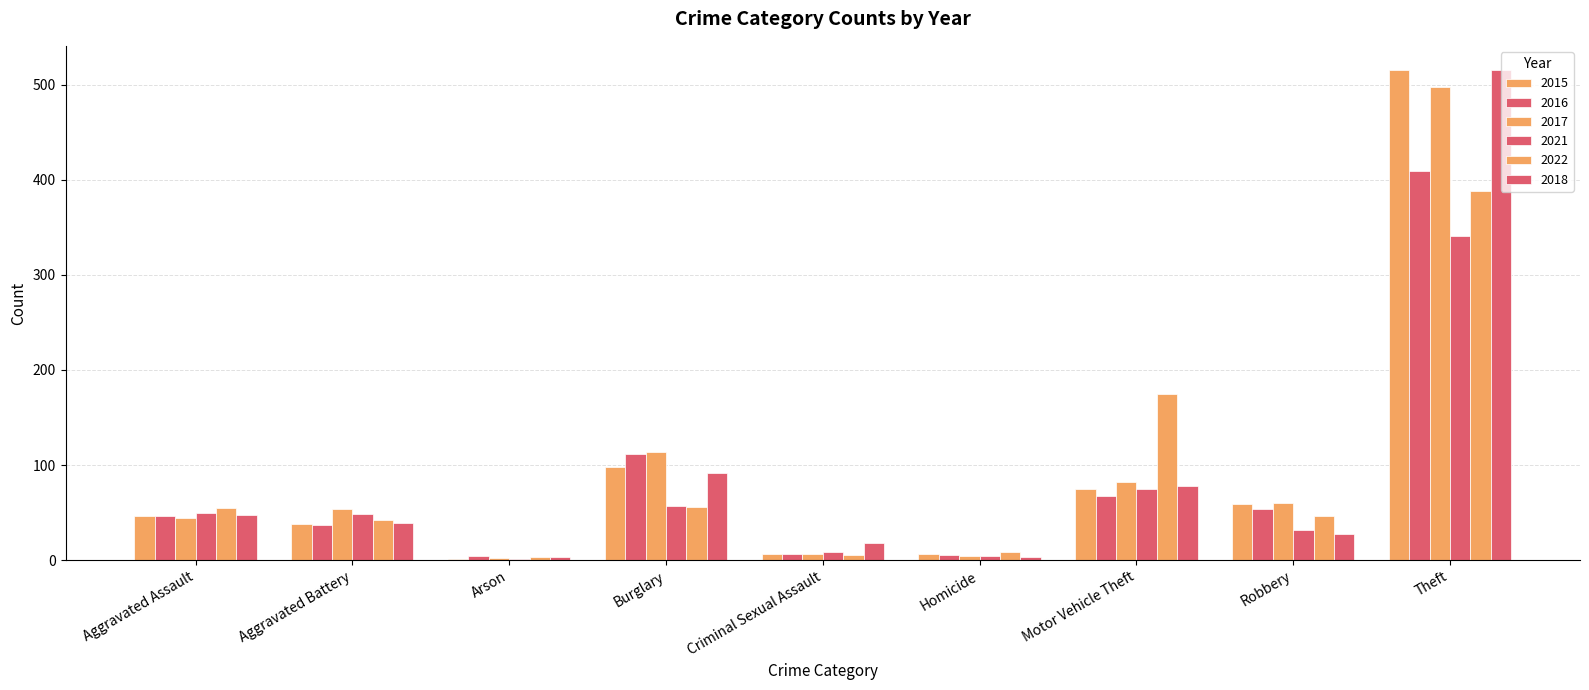

What is the spread (max minus min) of values at Arson?

3